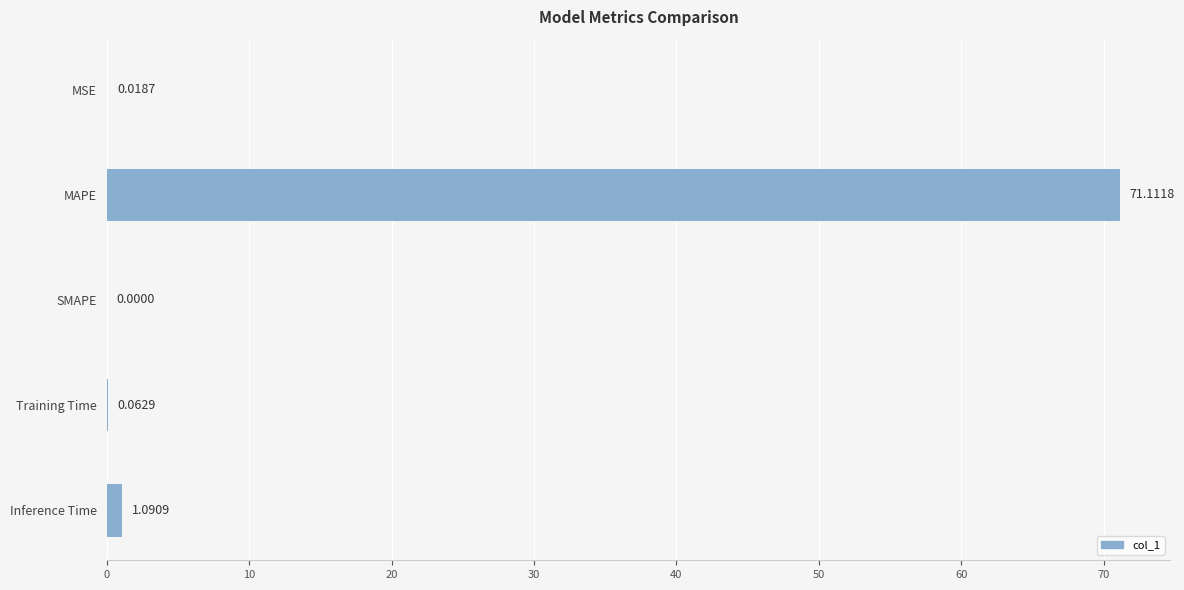

Where is the data nearest to the value 35?

Inference Time